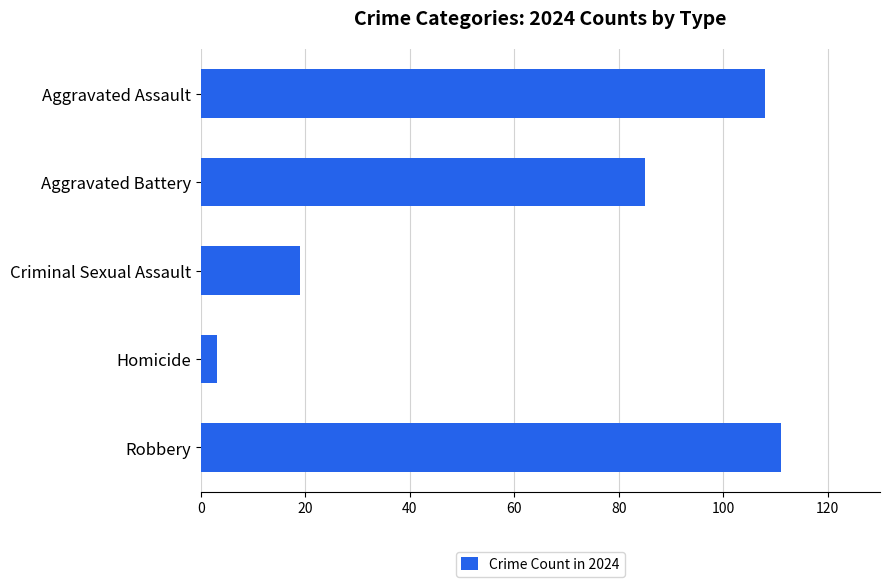

What is the maximum value shown in the chart?

111